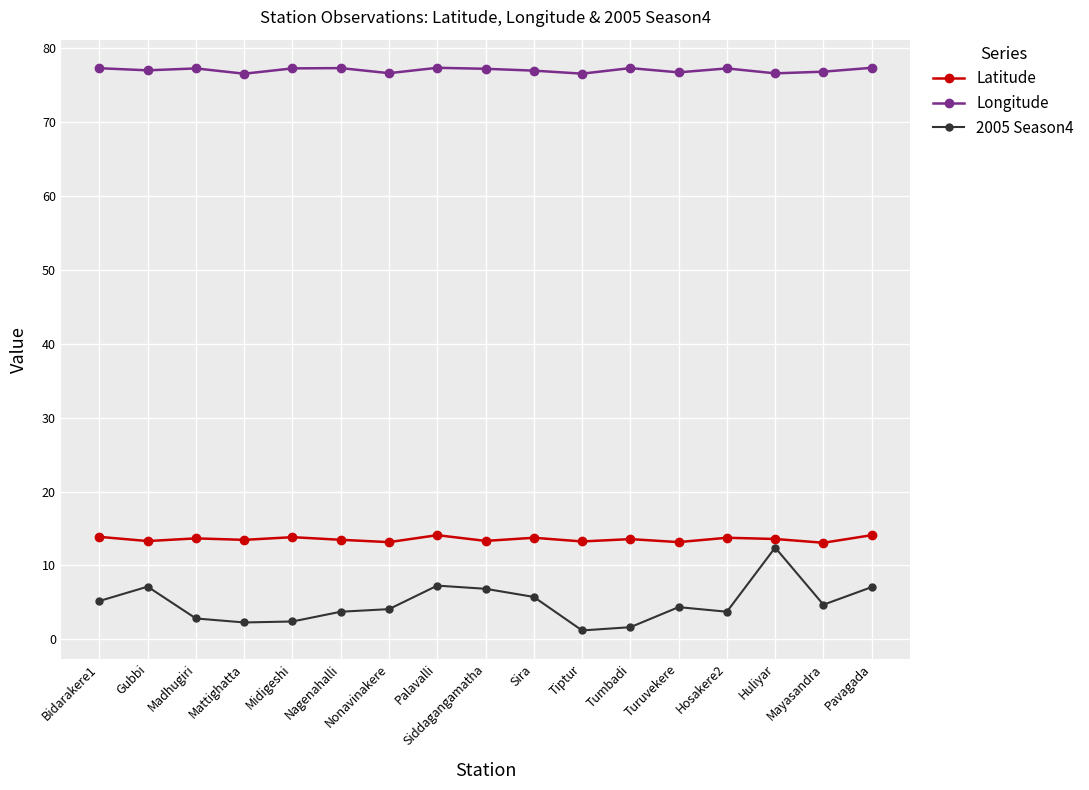

What is the difference between the highest and lowest values at Turuvekere?

72.3